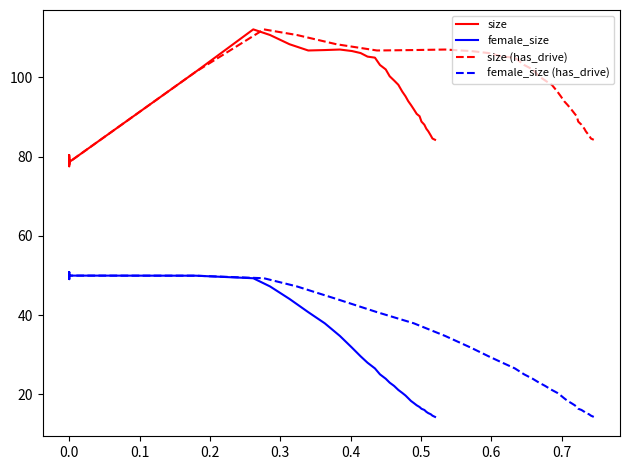

Which series has the largest total across all categories?

size